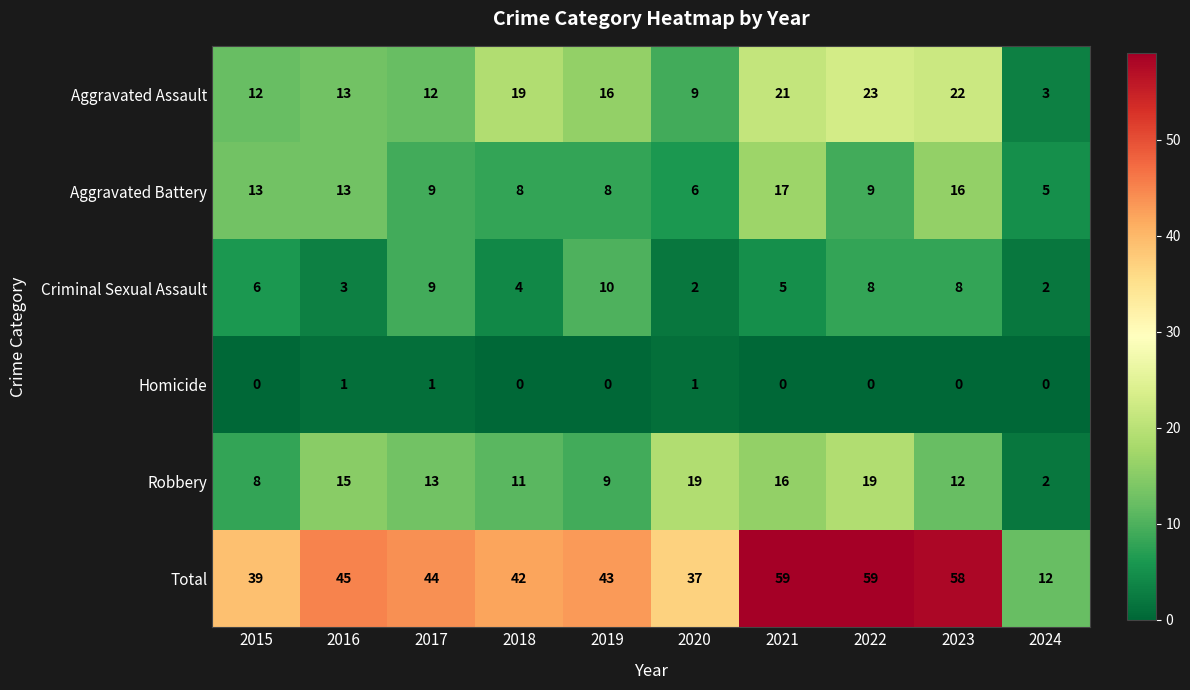

Rank the series by their maximum value, from lowest to highest.

Homicide, Criminal Sexual Assault, Aggravated Battery, Robbery, Aggravated Assault, Total